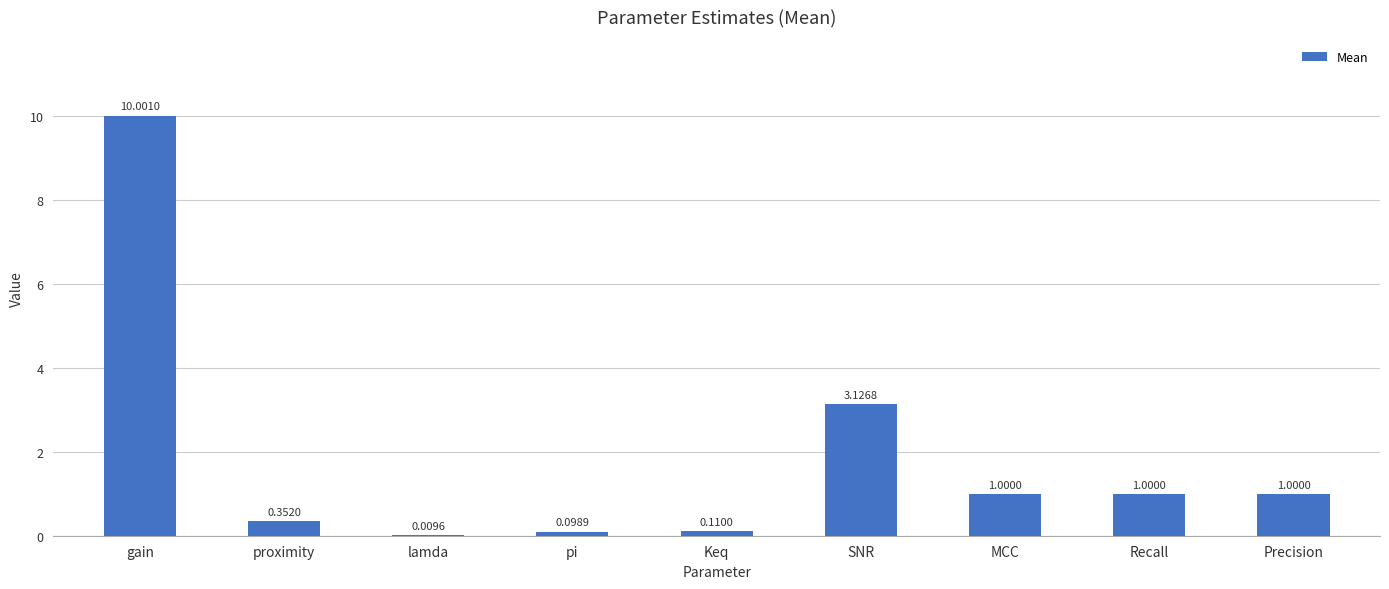

What is the sum of all values?

16.7